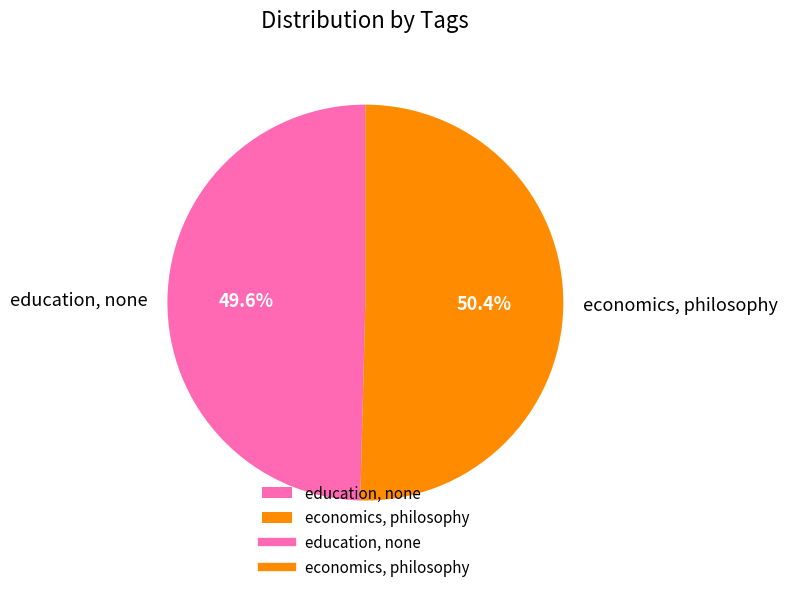

What is the total percentage of economics, philosophy and education, none?

100.0%